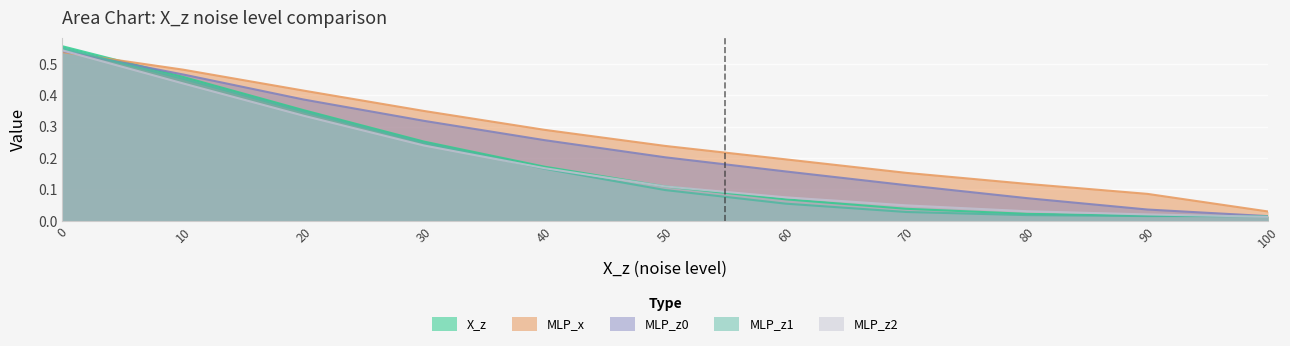

How many intersections are there between MLP_z0 and X_z?

1